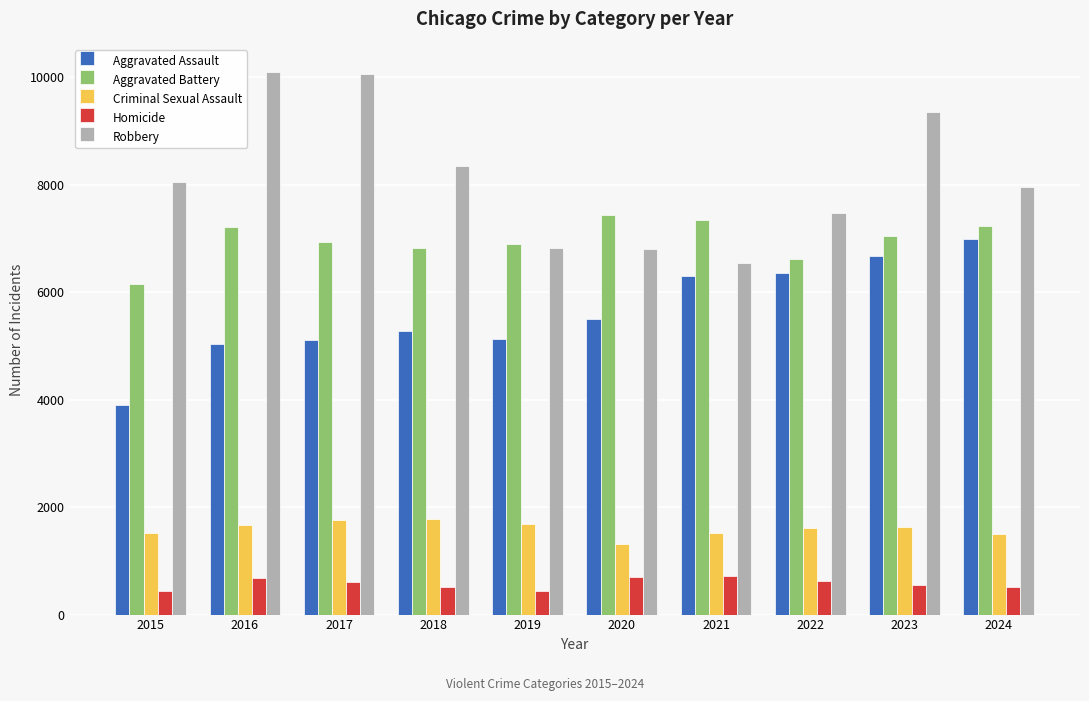

What is the total value across all series at 2016?

24694